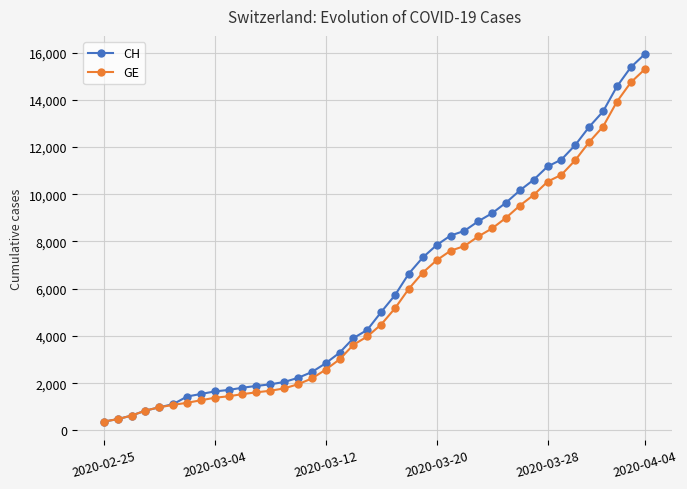

How many lines are shown in the chart?

2